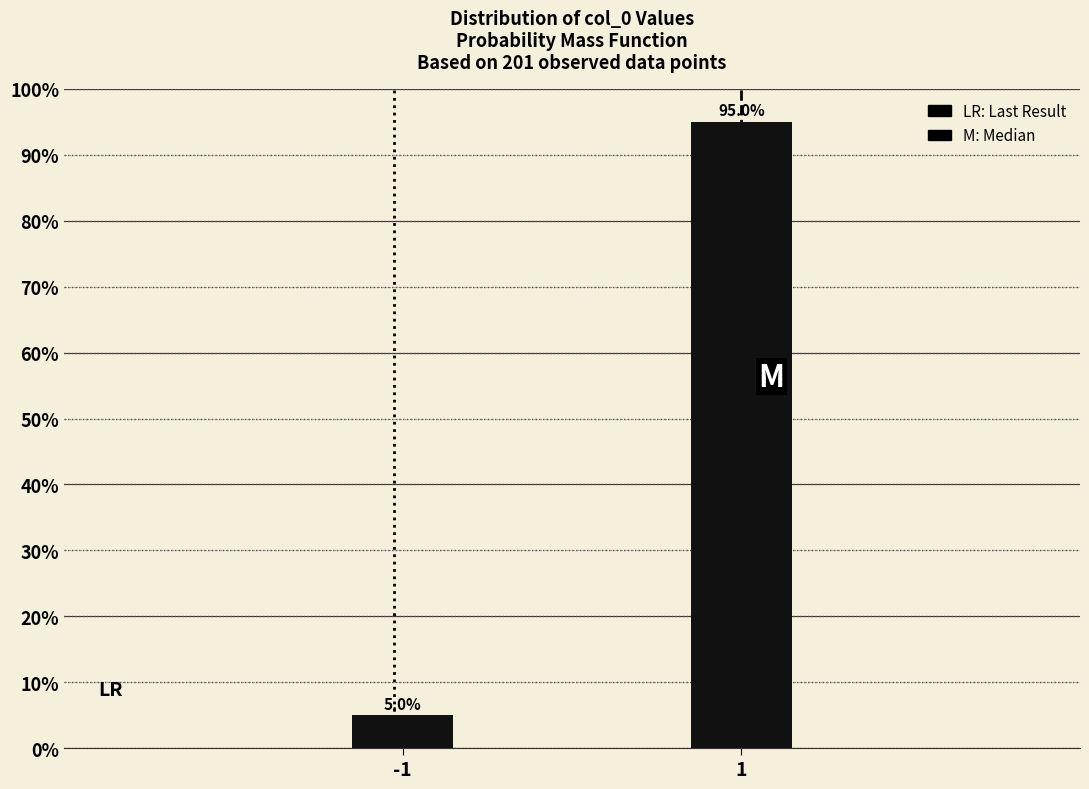

Reading right to left, list all the values displayed in this chart.

95.0	5.0